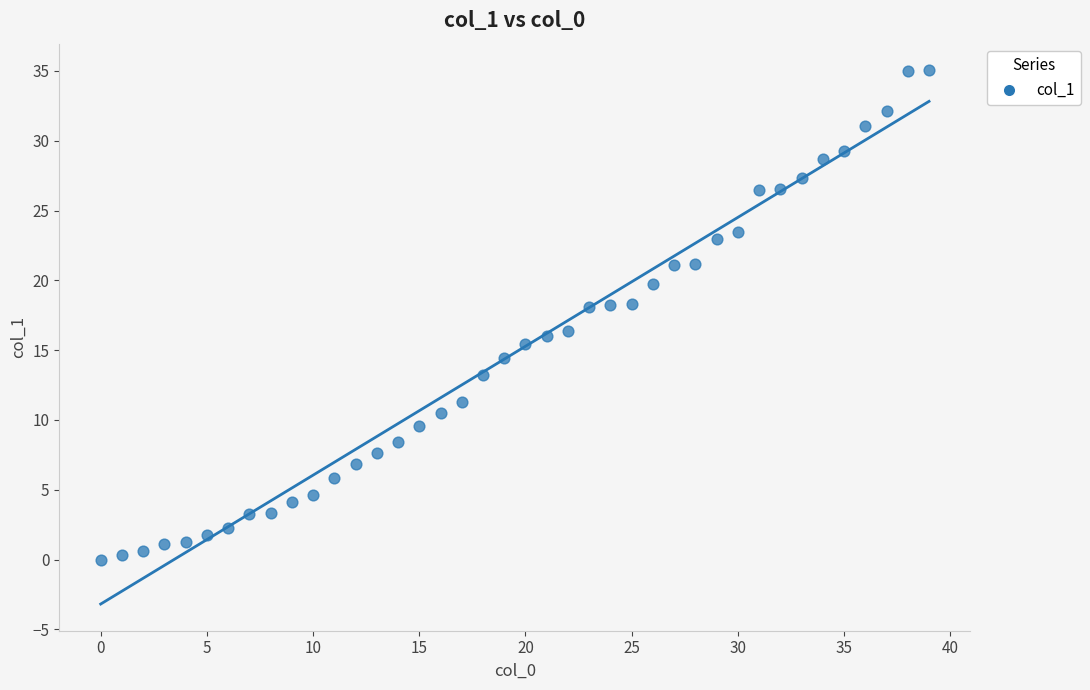

What is the range of Y values (max minus min)?

35.0